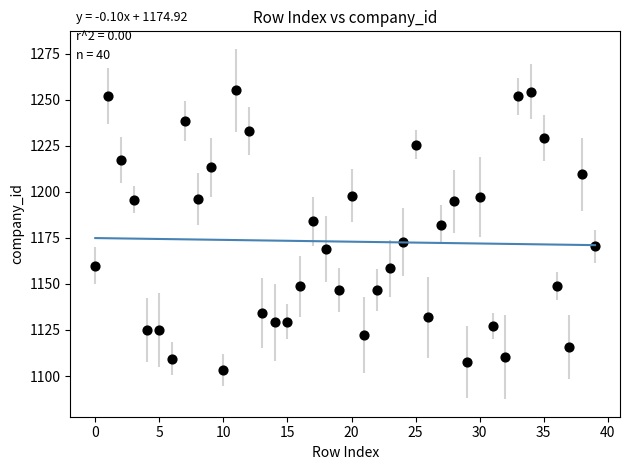

What is the range of Y values (max minus min)?

151.9